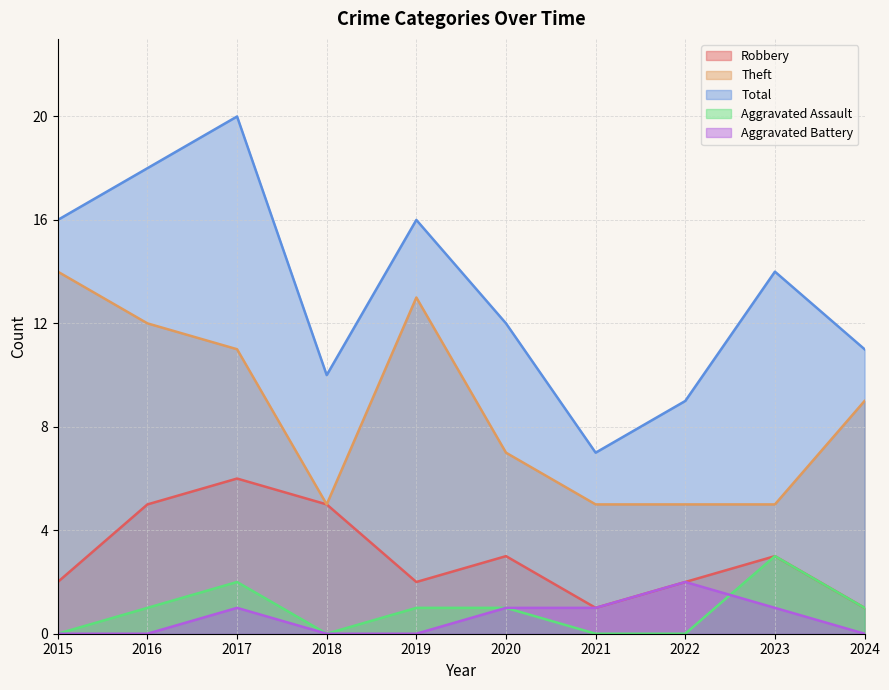

Which series has the widest spread of values?

Total